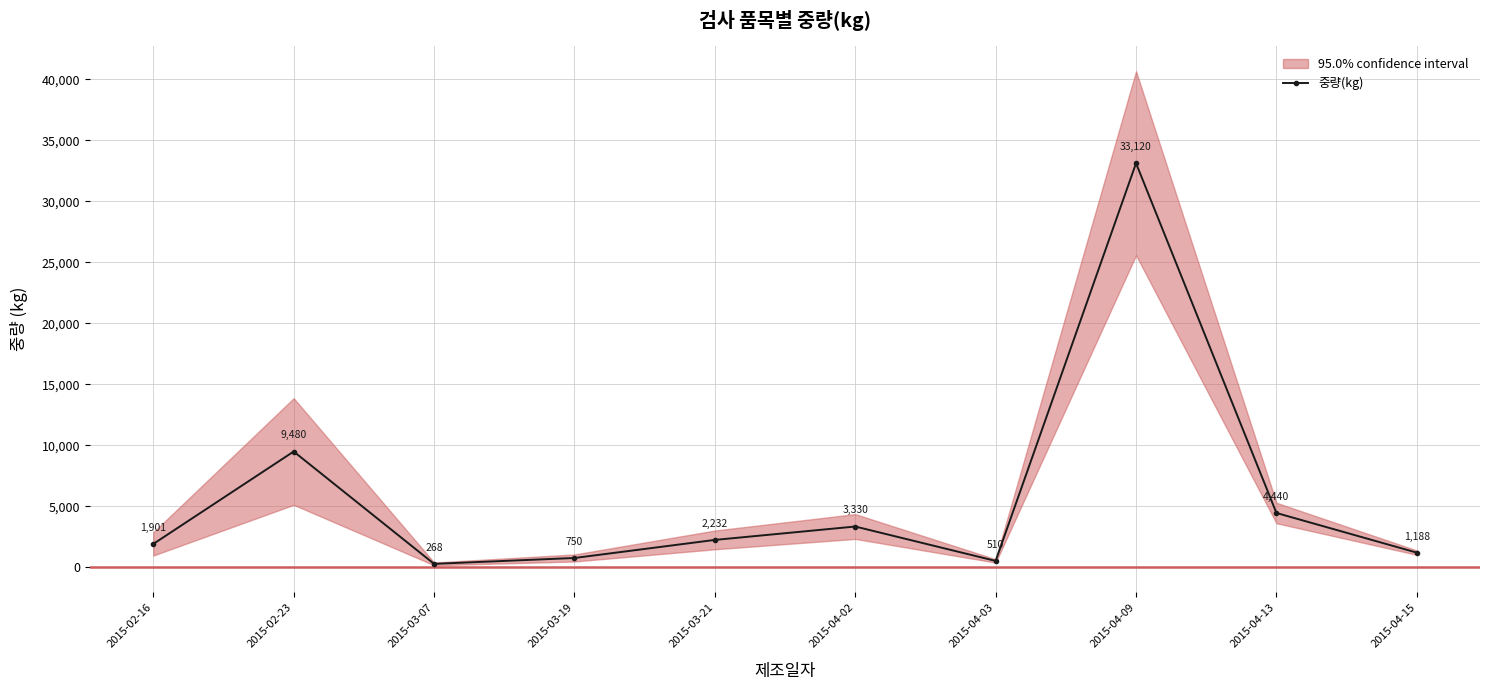

How many points are higher than both their immediate neighbors (excluding endpoints)?

3